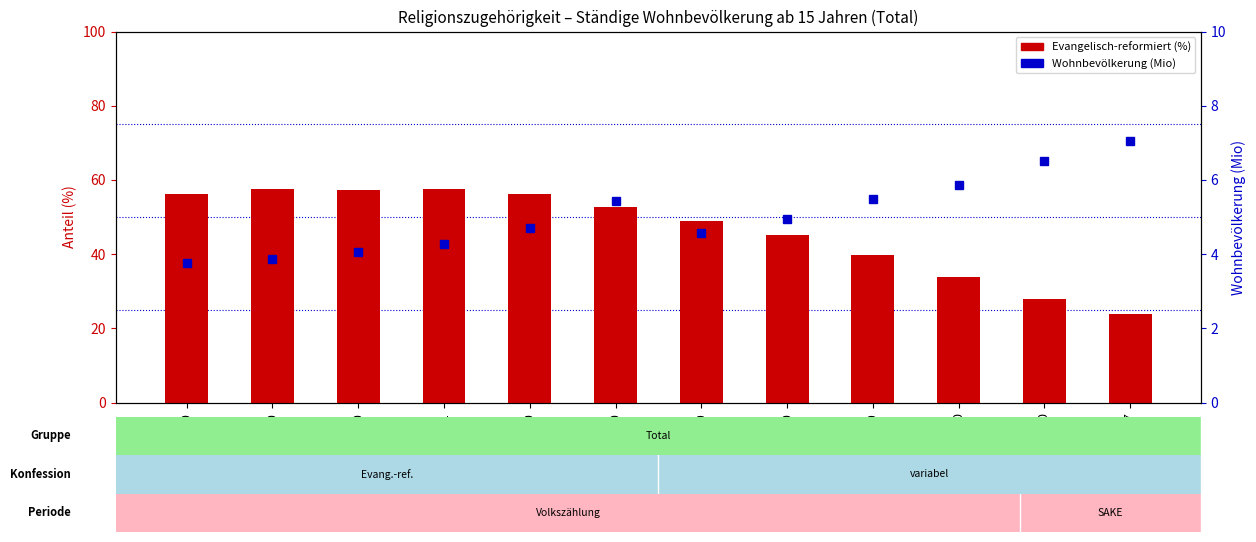

Between 1950 and 1960, which series saw the biggest shift?

Evangelisch-reformiert